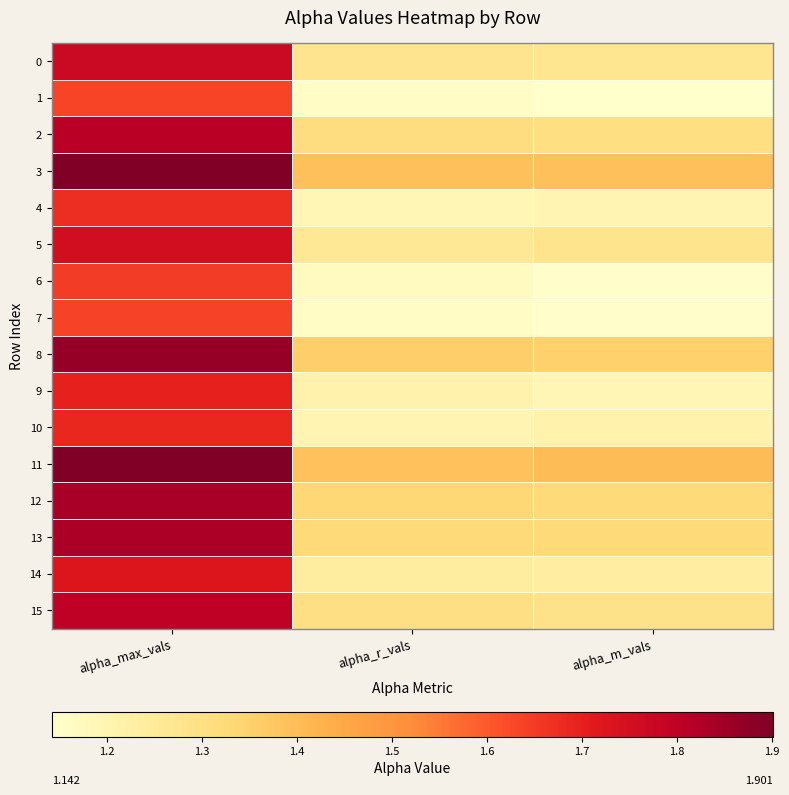

At which category is the sum across all series the highest?

alpha_max_vals